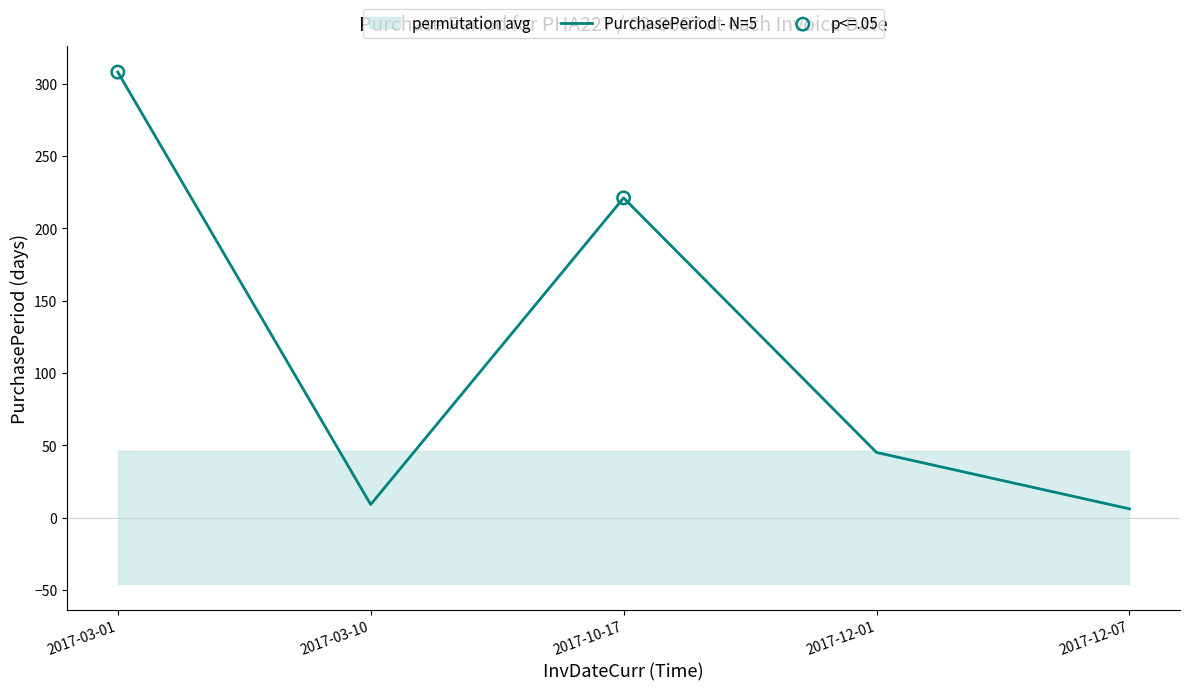

Approximately how many times larger is the value at 2017-03-01 compared to 2017-03-10?

34.2